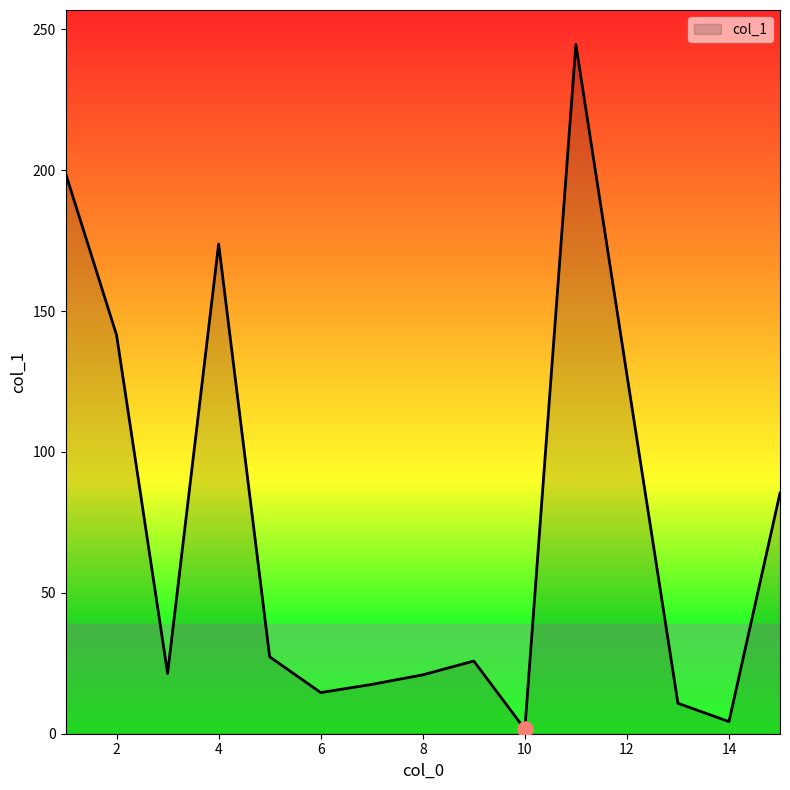

What is the greatest value displayed?

244.6